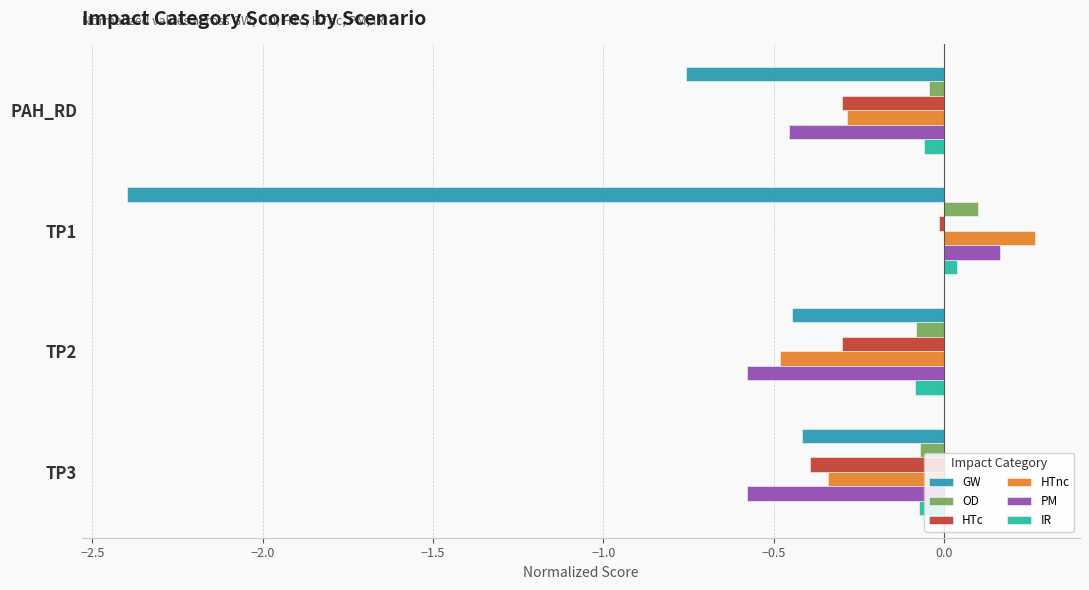

Which series has the widest spread of values?

GW